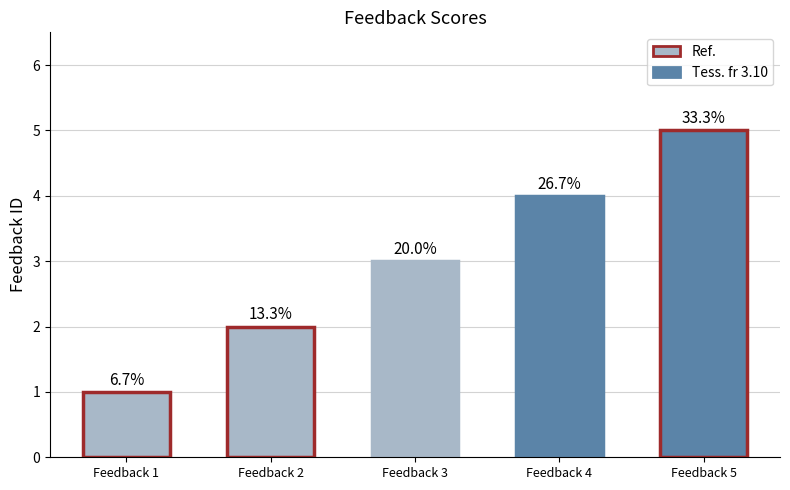

The value at Feedback 3 is 2. True or false?

False